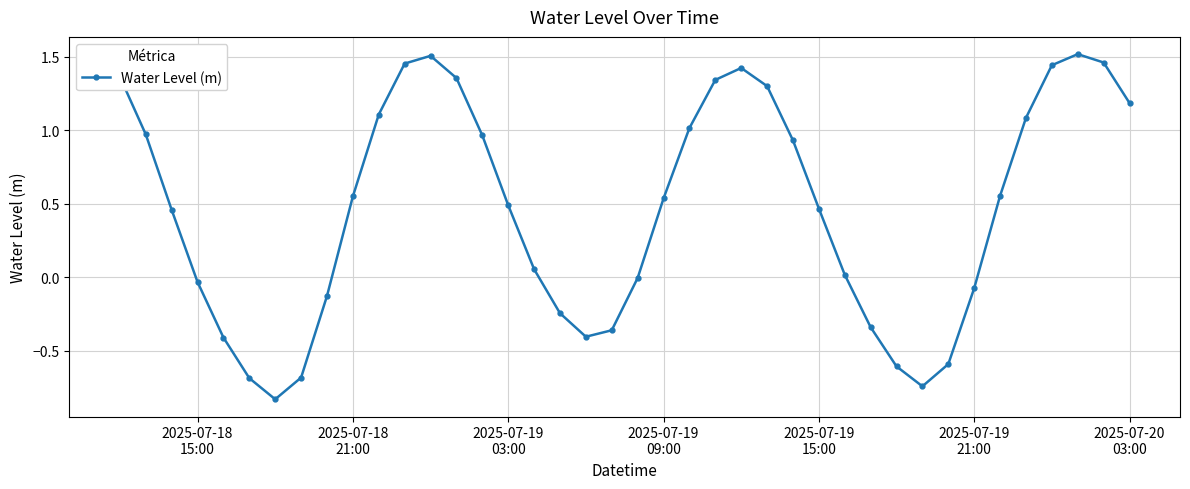

What is the difference between the second highest and minimum values?

2.3